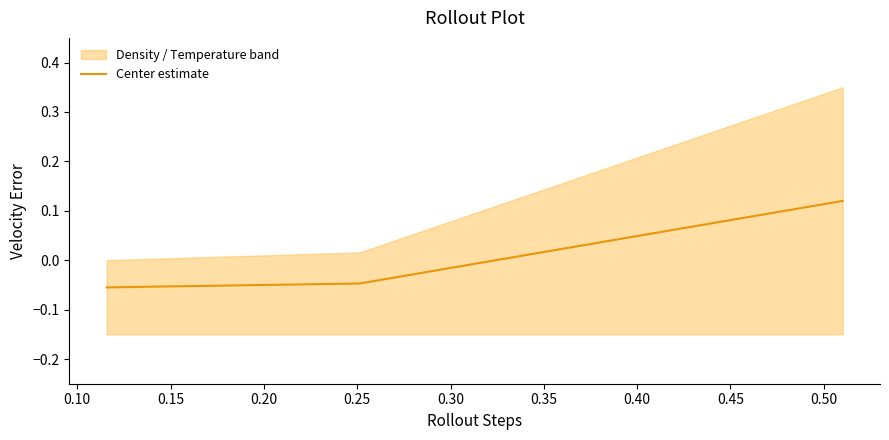

The chart shows a value of -0.0 at 0.10. True or false?

True